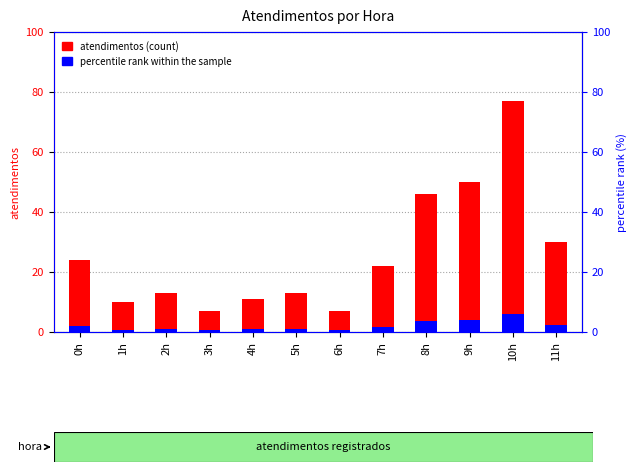

What is the sum of all percentile rank within the sample values?

24.8